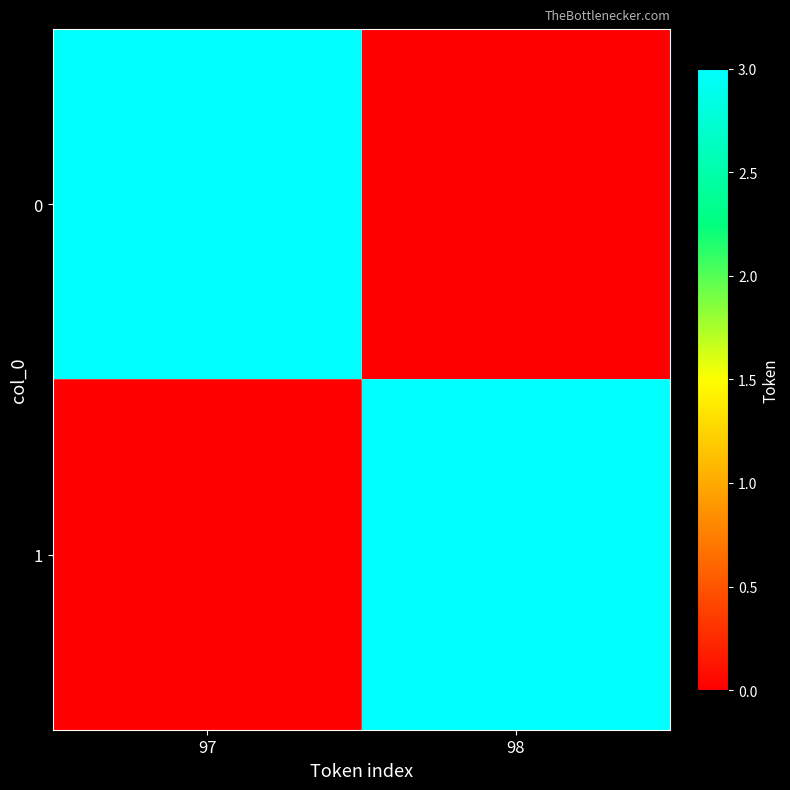

At how many categories does at least one series exceed 0?

2